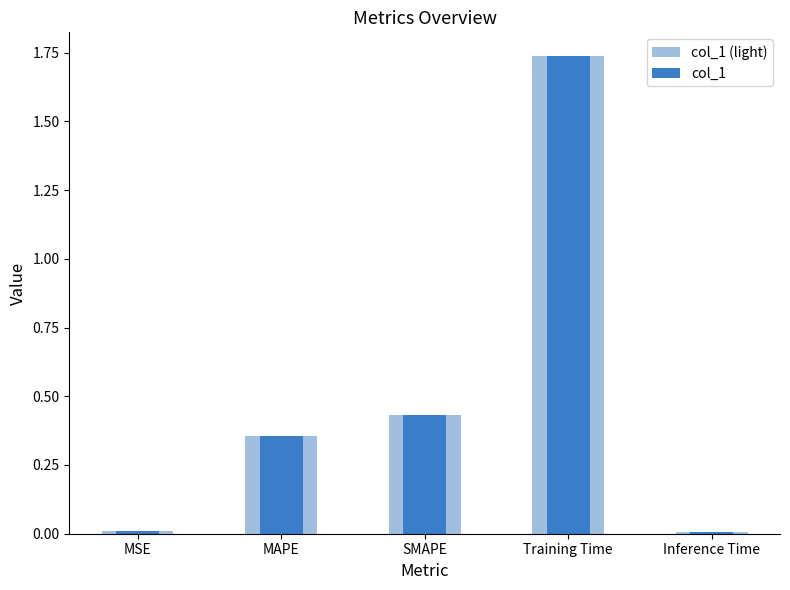

How many bars are there in each group?

2